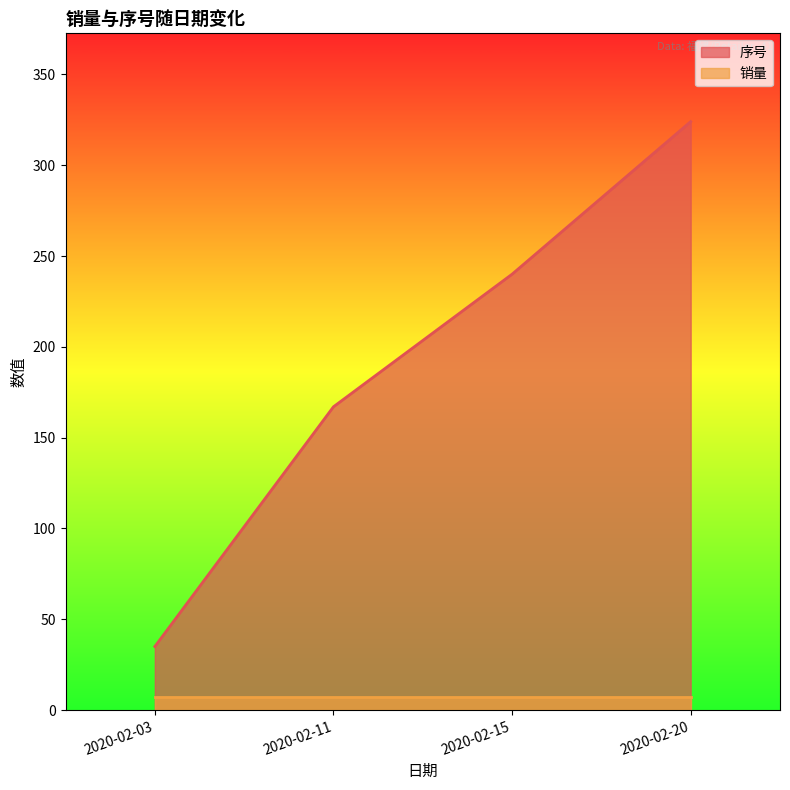

True or false: the data has more than 1 interior local peaks.

False